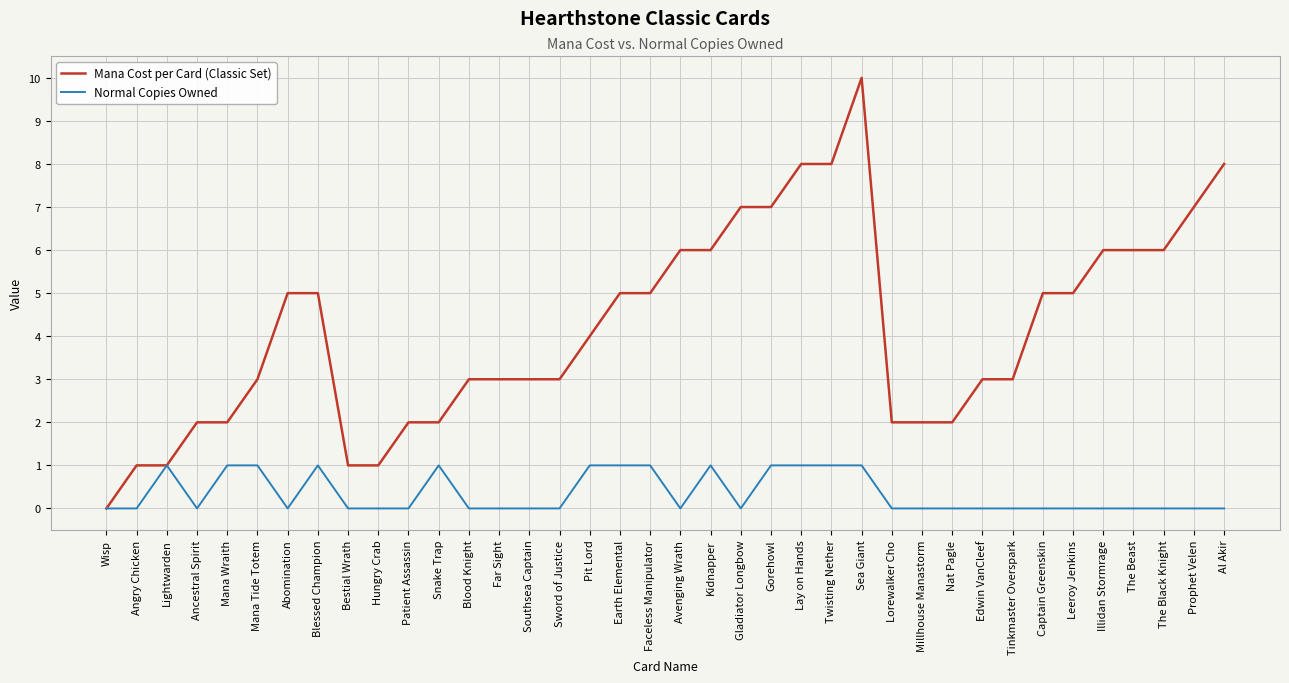

Is the value of Normal Copies Owned at Twisting Nether greater than the value of Mana Cost per Card (Classic Set) at Nat Pagle?

No